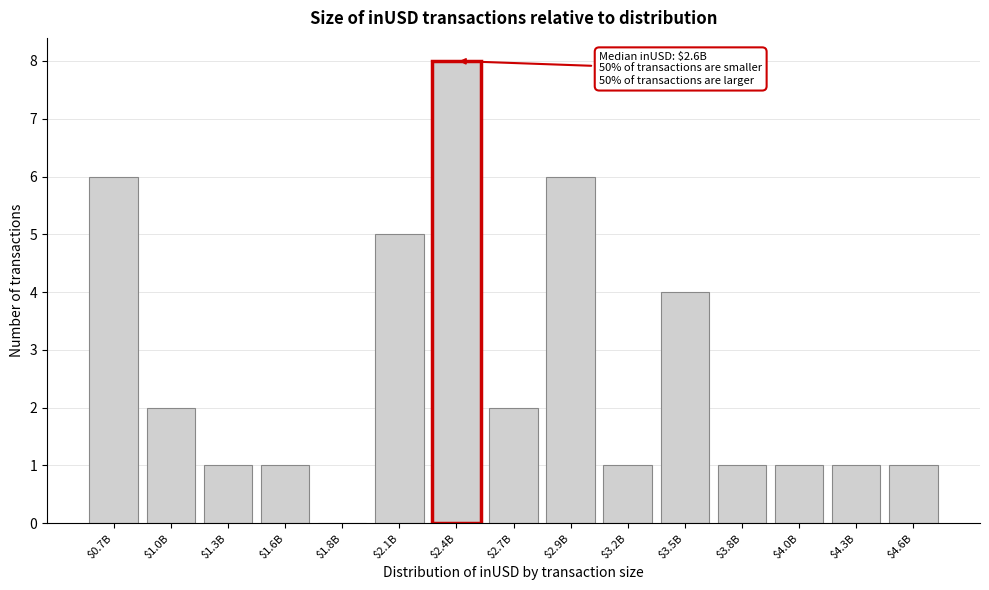

The chart shows a value of 3 at $3.5B. True or false?

False